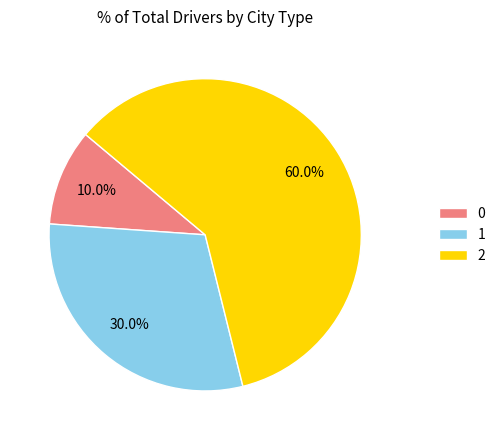

Is there any slice that represents more than half of the pie?

Yes